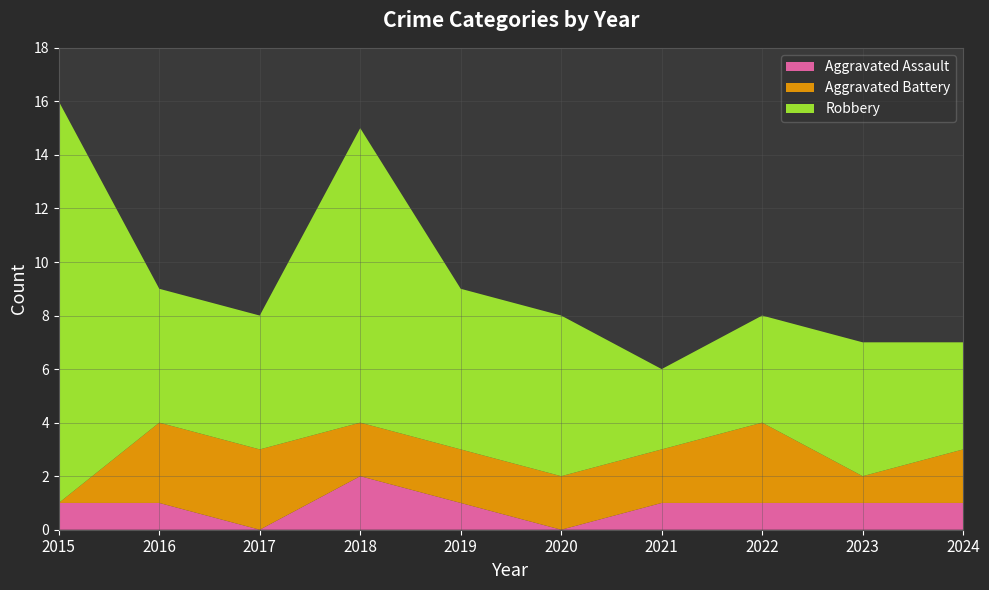

Reading left to right, extract all data points from this chart.

Aggravated Assault: 2015=1	2016=1	2017=0	2018=2	2019=1	2020=0	2021=1	2022=1	2023=1	2024=1
Aggravated Battery: 2015=0	2016=3	2017=3	2018=2	2019=2	2020=2	2021=2	2022=3	2023=1	2024=2
Robbery: 2015=15	2016=5	2017=5	2018=11	2019=6	2020=6	2021=3	2022=4	2023=5	2024=4